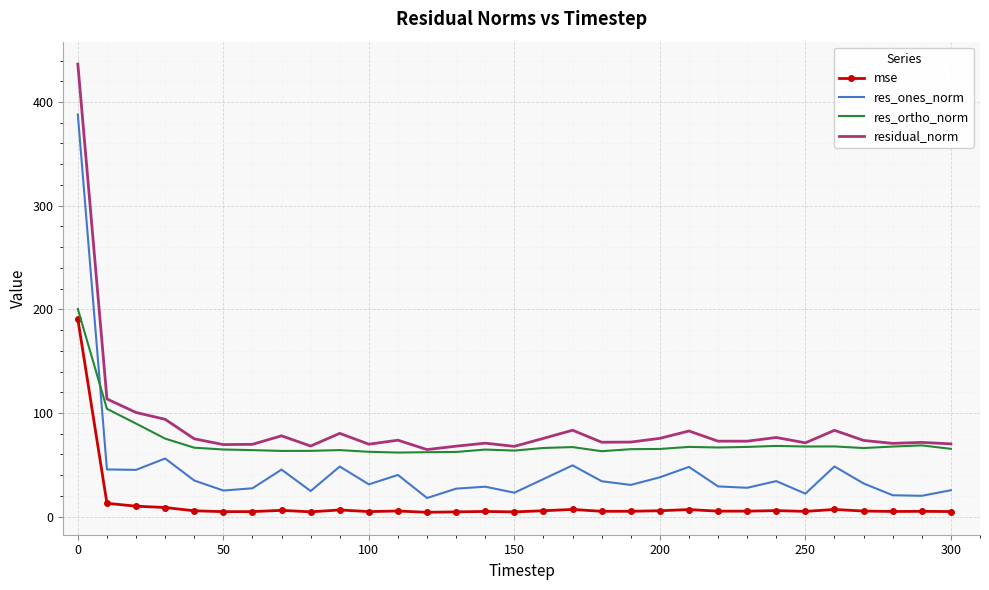

Count the number of categories in the chart.

31